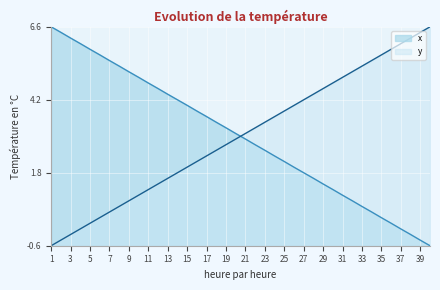

True or false: x has more than 2 points higher than both neighbors.

False